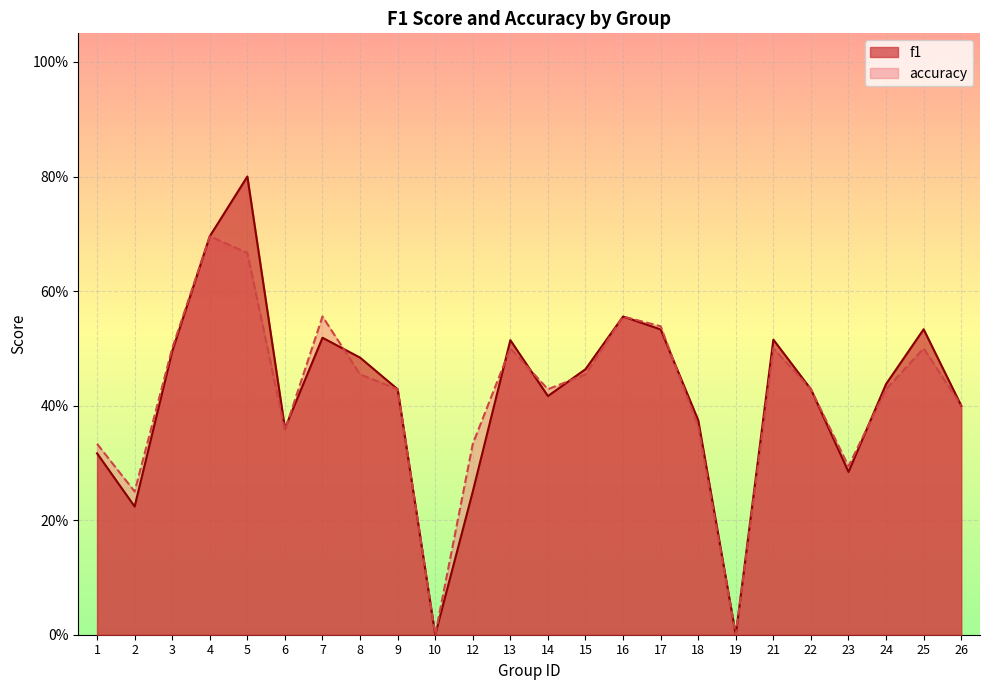

At which category does the chart reach its minimum across all series?

10